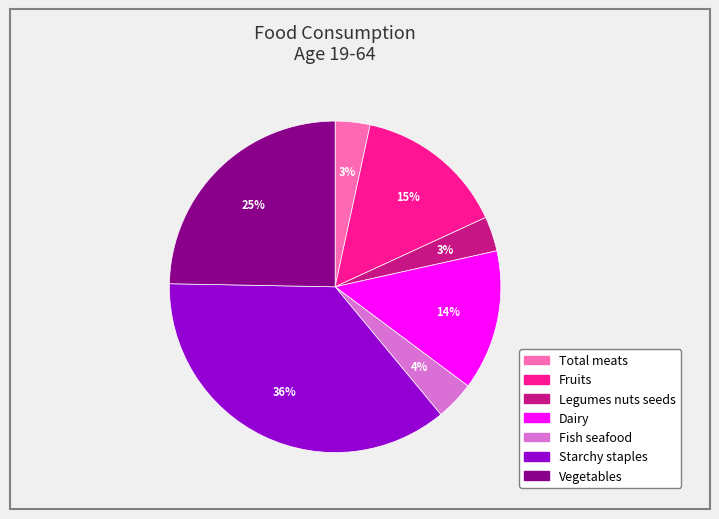

To the nearest percent, what is the average slice percentage?

14%